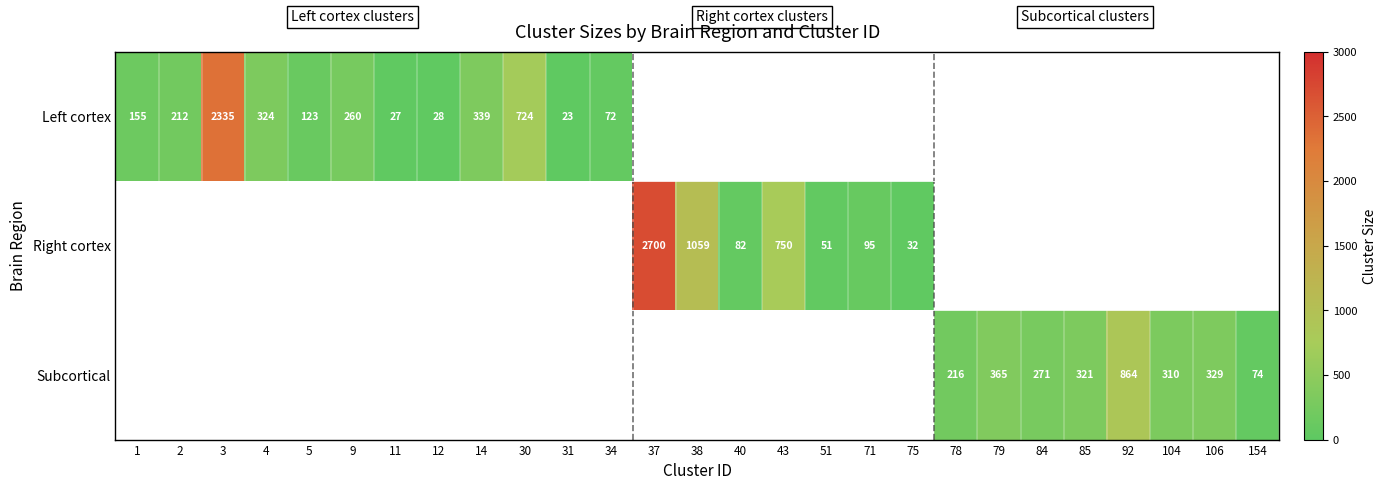

How many categories are shown in the chart?

27